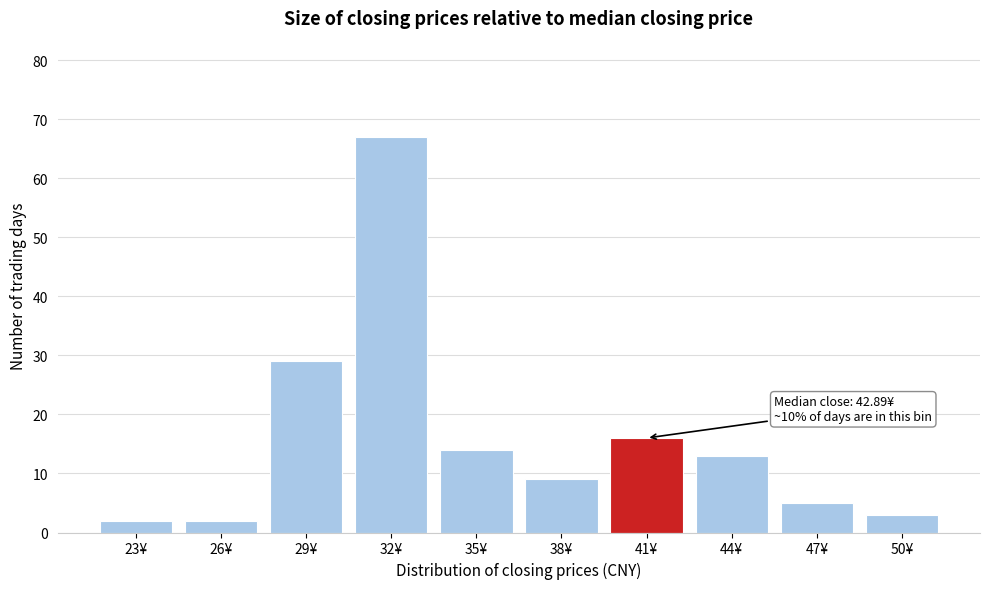

Reading right to left, what are all the values shown in this chart?

50¥=3	47¥=5	44¥=13	41¥=16	38¥=9	35¥=14	32¥=67	29¥=29	26¥=2	23¥=2